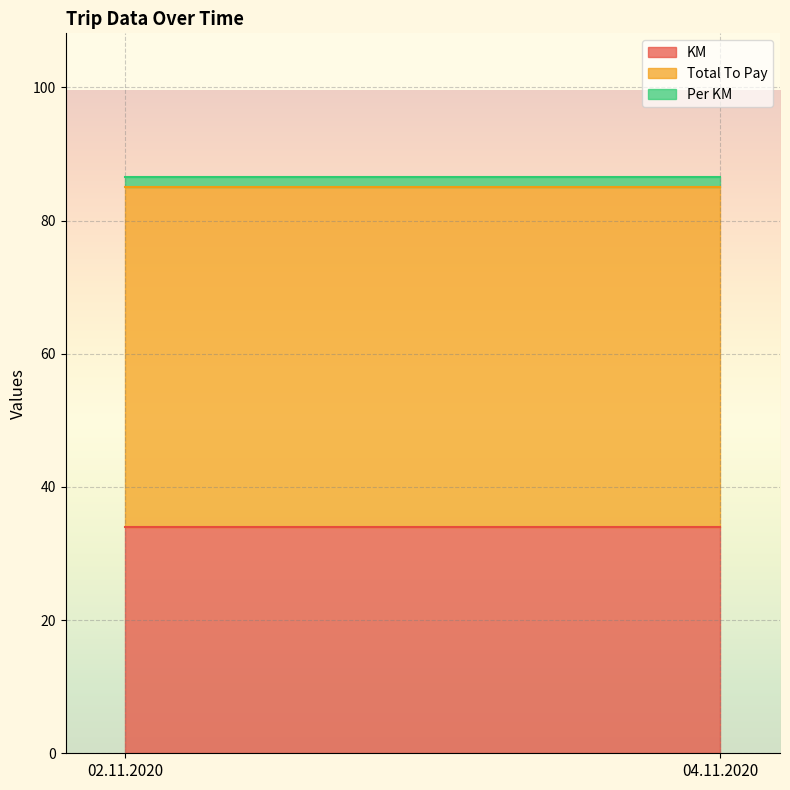

How many distinct data groups are displayed?

3